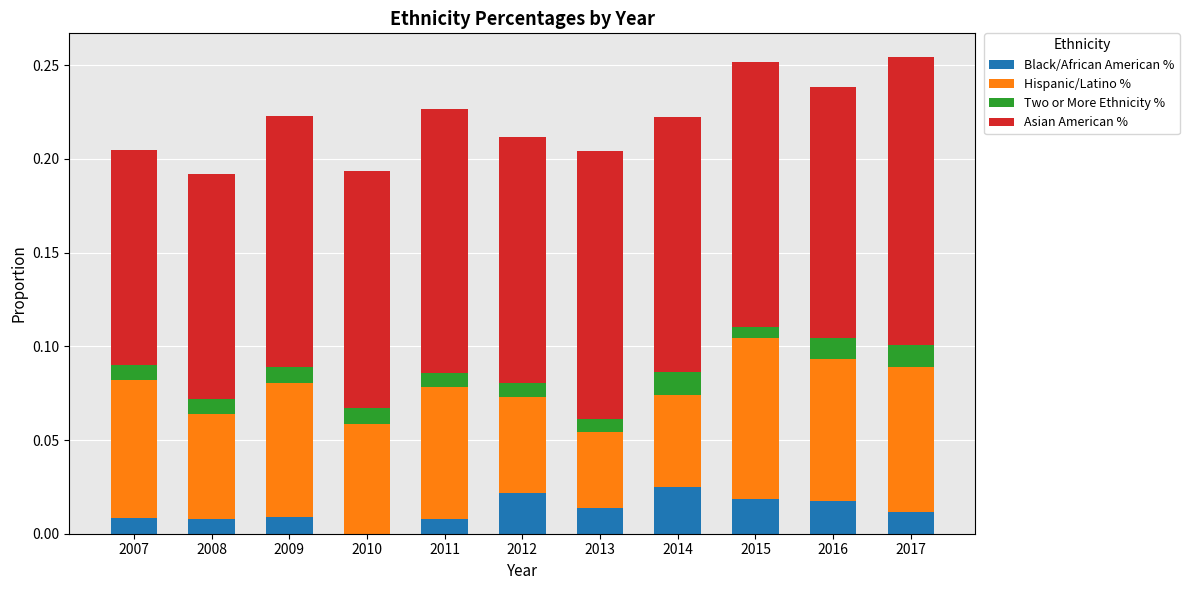

True or false: Black/African American % has a value of 0.0 at 2010.

True